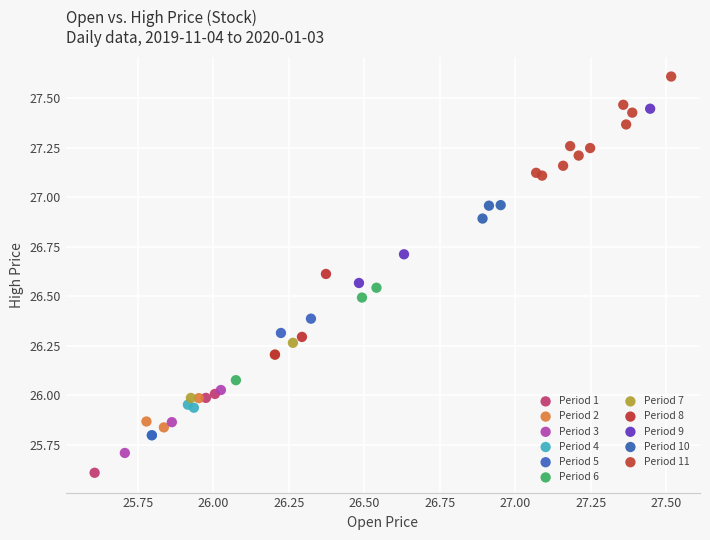

Which series contains the lowest Y value?

Period 1